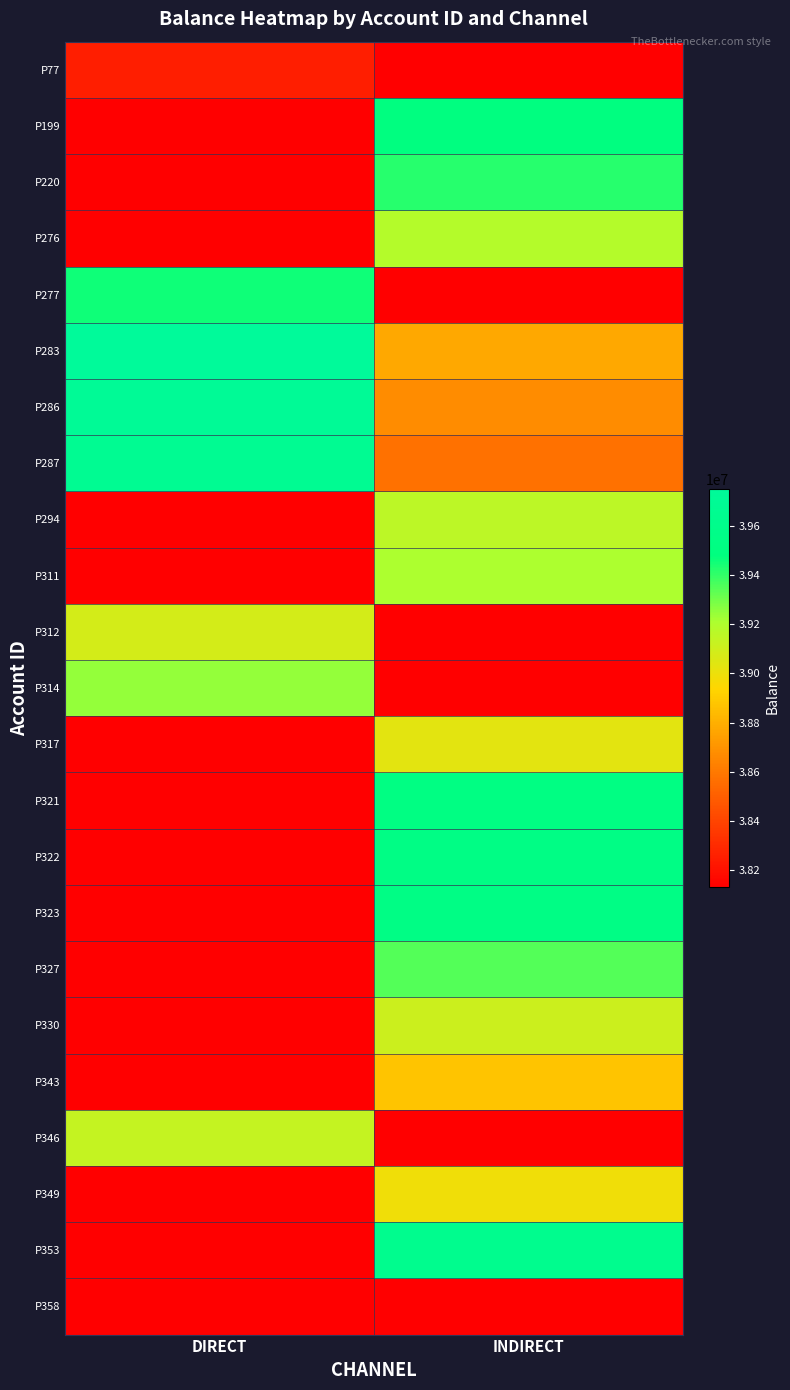

Reading left to right, list all the values displayed in this chart.

P77: DIRECT=38254995.0	INDIRECT=0.0
P199: DIRECT=0.0	INDIRECT=39496995.0
P220: DIRECT=0.0	INDIRECT=39420995.0
P276: DIRECT=0.0	INDIRECT=39183995.0
P277: DIRECT=39458995.0	INDIRECT=0.0
P283: DIRECT=39750020.0	INDIRECT=38769995.0
P286: DIRECT=39710345.0	INDIRECT=38670995.0
P287: DIRECT=39670670.0	INDIRECT=38571995.0
P294: DIRECT=0.0	INDIRECT=39158995.0
P311: DIRECT=0.0	INDIRECT=39208995.0
P312: DIRECT=39083995.0	INDIRECT=0.0
P314: DIRECT=39246995.0	INDIRECT=0.0
P317: DIRECT=0.0	INDIRECT=39034995.0
P321: DIRECT=0.0	INDIRECT=39521995.0
P322: DIRECT=0.0	INDIRECT=39546995.0
P323: DIRECT=0.0	INDIRECT=39546995.0
P327: DIRECT=0.0	INDIRECT=39345995.0
P330: DIRECT=0.0	INDIRECT=39108995.0
P343: DIRECT=0.0	INDIRECT=38870995.0
P346: DIRECT=39133995.0	INDIRECT=0.0
P349: DIRECT=0.0	INDIRECT=38984995.0
P353: DIRECT=0.0	INDIRECT=39630995.0
P358: DIRECT=38130995.0	INDIRECT=0.0